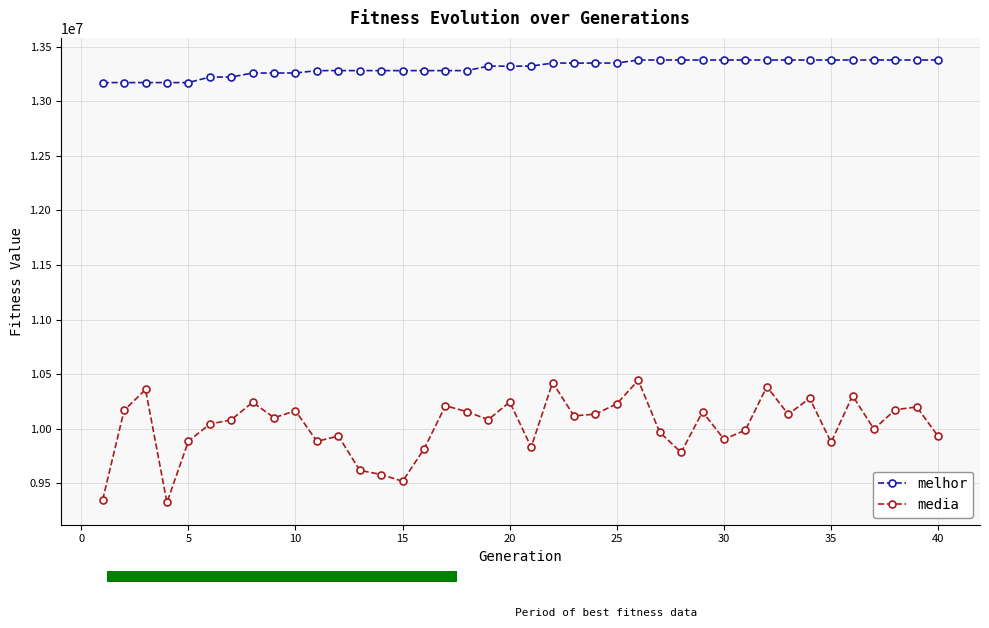

List the series in order of their peak value, highest first.

melhor, media